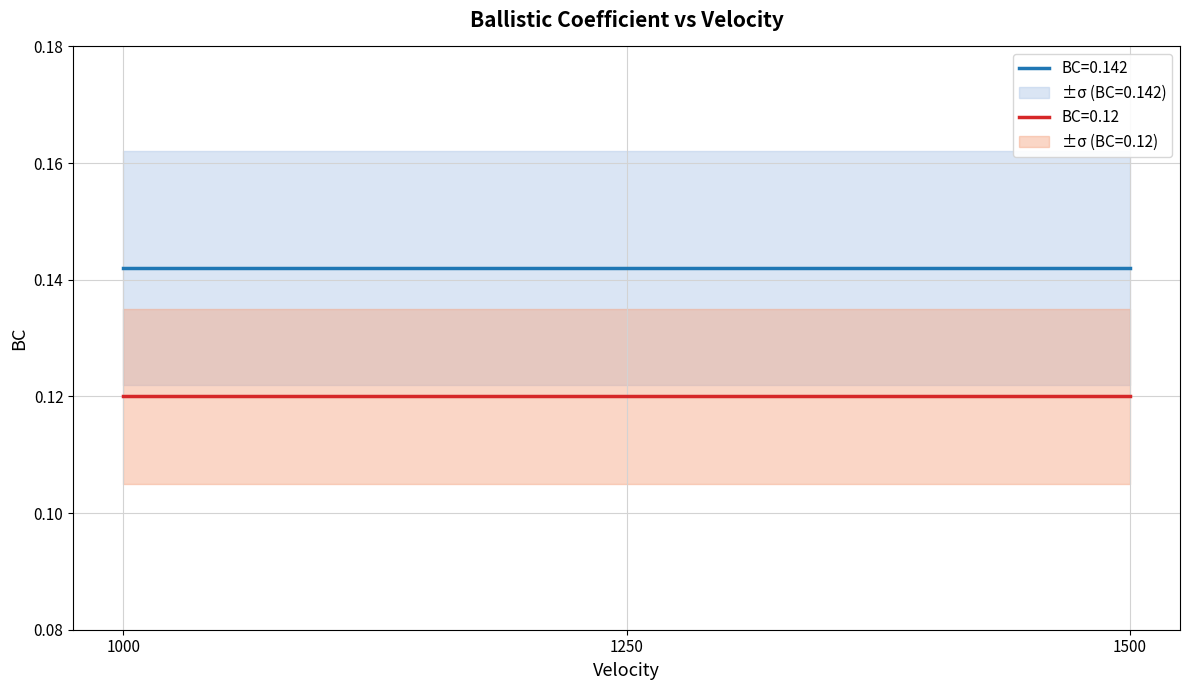

Which series has the widest spread of values?

BC=0.142